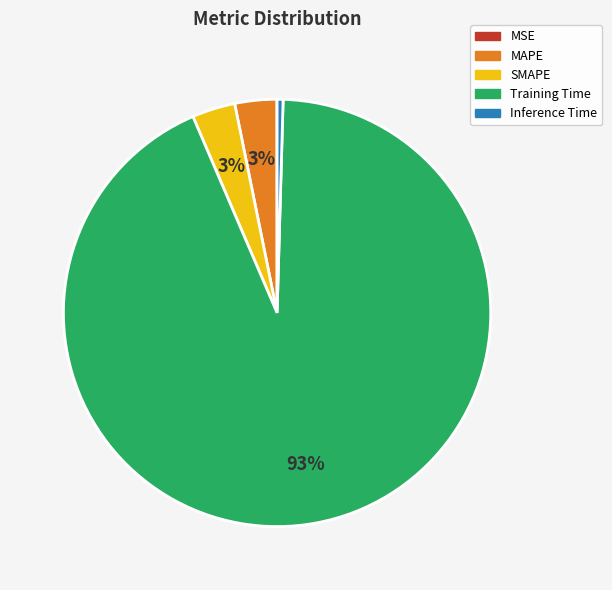

Does Training Time represent more than half of the total?

Yes